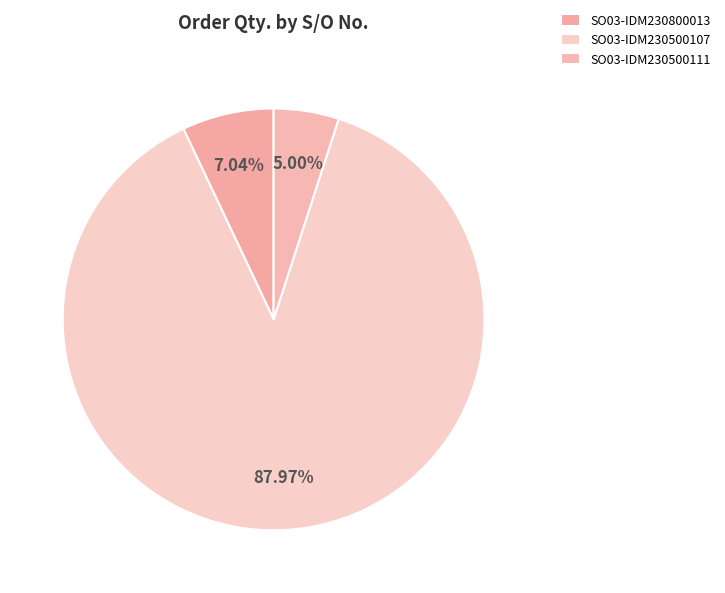

The SO03-IDM230800013 slice represents 1% of the pie. True or false?

False